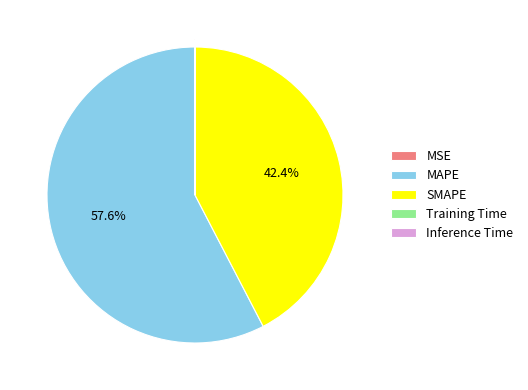

Does SMAPE represent more than half of the total?

No